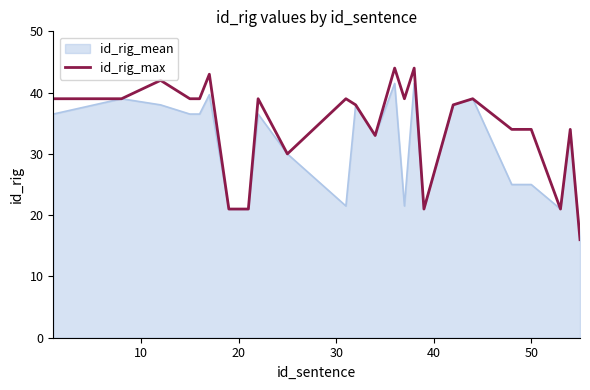

What is the highest value of the id_rig_mean series?

41.5